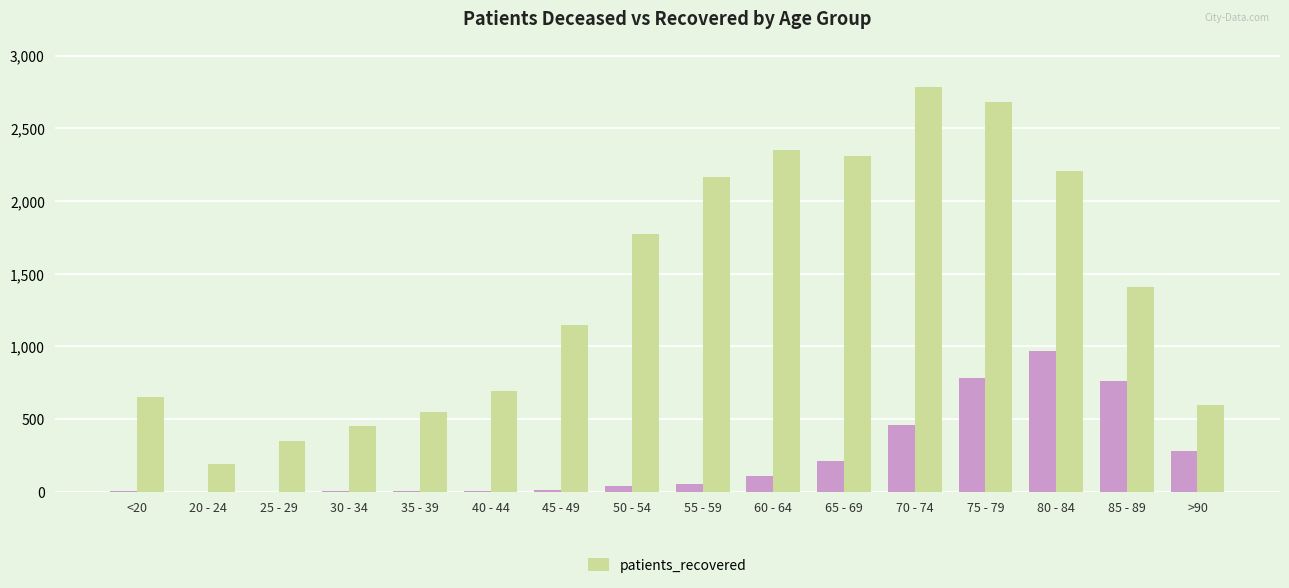

What is the greatest value displayed?

2785